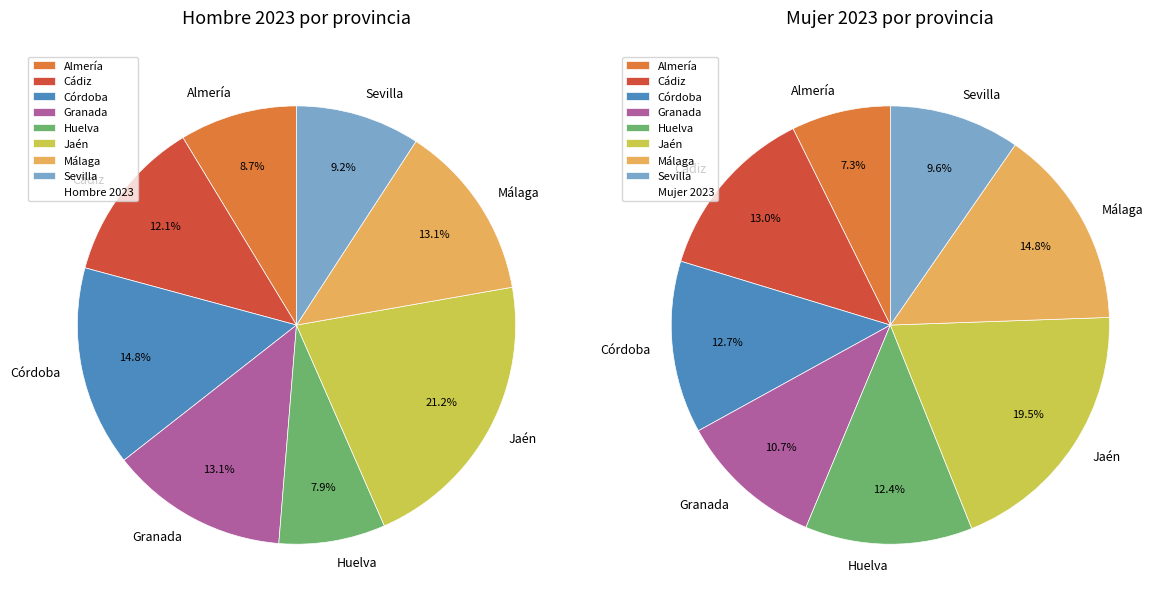

Do Huelva and Jaén together represent more than half of the pie?

No